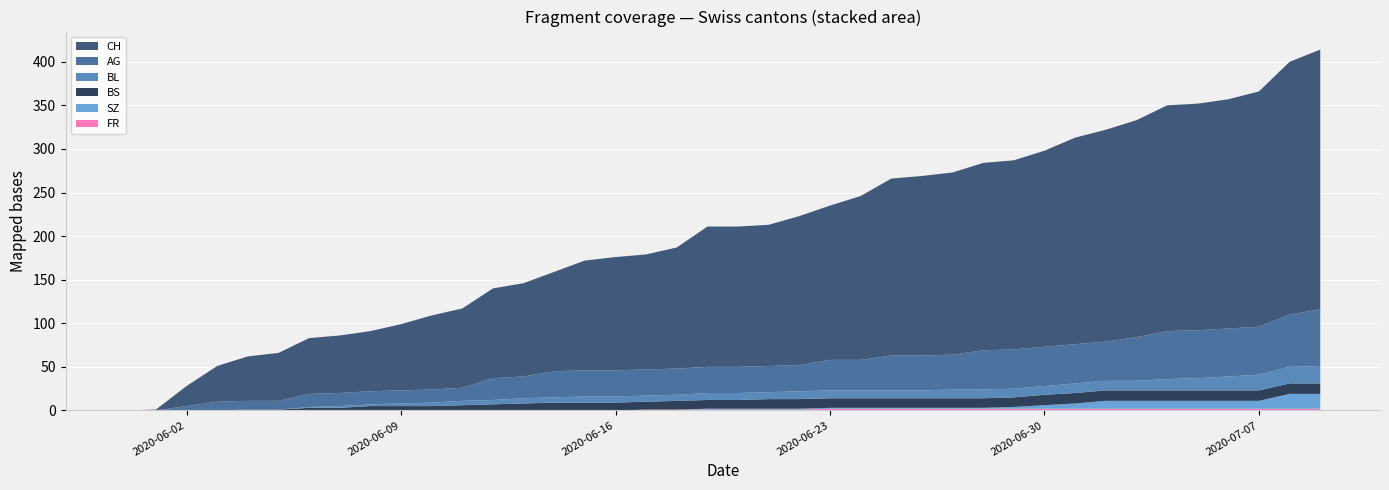

Reading left to right, list all the values displayed in this chart.

CH: 2020-05-31=0	2020-06-01=1	2020-06-02=23	2020-06-03=41	2020-06-04=51	2020-06-05=55	2020-06-06=64	2020-06-07=66	2020-06-08=69	2020-06-09=76	2020-06-10=85	2020-06-11=91	2020-06-12=103	2020-06-13=107	2020-06-14=114	2020-06-15=126	2020-06-16=130	2020-06-17=132	2020-06-18=139	2020-06-19=161	2020-06-20=161	2020-06-21=162	2020-06-22=171	2020-06-23=177	2020-06-24=188	2020-06-25=203	2020-06-26=206	2020-06-27=209	2020-06-28=215	2020-06-29=217	2020-06-30=225	2020-07-01=237	2020-07-02=243	2020-07-03=249	2020-07-04=259	2020-07-05=260	2020-07-06=263	2020-07-07=270	2020-07-08=290	2020-07-09=298
AG: 2020-05-31=0	2020-06-01=0	2020-06-02=5	2020-06-03=10	2020-06-04=10	2020-06-05=10	2020-06-06=15	2020-06-07=15	2020-06-08=15	2020-06-09=15	2020-06-10=15	2020-06-11=15	2020-06-12=25	2020-06-13=25	2020-06-14=30	2020-06-15=30	2020-06-16=30	2020-06-17=30	2020-06-18=30	2020-06-19=30	2020-06-20=30	2020-06-21=30	2020-06-22=30	2020-06-23=35	2020-06-24=35	2020-06-25=40	2020-06-26=40	2020-06-27=40	2020-06-28=45	2020-06-29=45	2020-06-30=45	2020-07-01=45	2020-07-02=45	2020-07-03=50	2020-07-04=55	2020-07-05=55	2020-07-06=55	2020-07-07=55	2020-07-08=60	2020-07-09=65
BL: 2020-05-31=0	2020-06-01=0	2020-06-02=0	2020-06-03=0	2020-06-04=0	2020-06-05=0	2020-06-06=1	2020-06-07=2	2020-06-08=2	2020-06-09=3	2020-06-10=4	2020-06-11=5	2020-06-12=5	2020-06-13=6	2020-06-14=6	2020-06-15=7	2020-06-16=7	2020-06-17=7	2020-06-18=7	2020-06-19=8	2020-06-20=8	2020-06-21=8	2020-06-22=9	2020-06-23=9	2020-06-24=9	2020-06-25=9	2020-06-26=9	2020-06-27=10	2020-06-28=10	2020-06-29=10	2020-06-30=10	2020-07-01=11	2020-07-02=11	2020-07-03=11	2020-07-04=13	2020-07-05=14	2020-07-06=16	2020-07-07=18	2020-07-08=19	2020-07-09=20
BS: 2020-05-31=0	2020-06-01=0	2020-06-02=0	2020-06-03=0	2020-06-04=1	2020-06-05=1	2020-06-06=3	2020-06-07=3	2020-06-08=5	2020-06-09=5	2020-06-10=5	2020-06-11=6	2020-06-12=7	2020-06-13=8	2020-06-14=9	2020-06-15=9	2020-06-16=9	2020-06-17=9	2020-06-18=10	2020-06-19=10	2020-06-20=10	2020-06-21=11	2020-06-22=11	2020-06-23=11	2020-06-24=11	2020-06-25=11	2020-06-26=11	2020-06-27=11	2020-06-28=11	2020-06-29=11	2020-06-30=12	2020-07-01=12	2020-07-02=12	2020-07-03=12	2020-07-04=12	2020-07-05=12	2020-07-06=12	2020-07-07=12	2020-07-08=12	2020-07-09=12
SZ: 2020-05-31=0	2020-06-01=0	2020-06-02=0	2020-06-03=0	2020-06-04=0	2020-06-05=0	2020-06-06=0	2020-06-07=0	2020-06-08=0	2020-06-09=0	2020-06-10=0	2020-06-11=0	2020-06-12=0	2020-06-13=0	2020-06-14=0	2020-06-15=0	2020-06-16=0	2020-06-17=0	2020-06-18=0	2020-06-19=1	2020-06-20=1	2020-06-21=1	2020-06-22=1	2020-06-23=1	2020-06-24=1	2020-06-25=1	2020-06-26=1	2020-06-27=1	2020-06-28=1	2020-06-29=2	2020-06-30=4	2020-07-01=6	2020-07-02=9	2020-07-03=9	2020-07-04=9	2020-07-05=9	2020-07-06=9	2020-07-07=9	2020-07-08=17	2020-07-09=17
FR: 2020-05-31=0	2020-06-01=0	2020-06-02=0	2020-06-03=0	2020-06-04=0	2020-06-05=0	2020-06-06=0	2020-06-07=0	2020-06-08=0	2020-06-09=0	2020-06-10=0	2020-06-11=0	2020-06-12=0	2020-06-13=0	2020-06-14=0	2020-06-15=0	2020-06-16=0	2020-06-17=1	2020-06-18=1	2020-06-19=1	2020-06-20=1	2020-06-21=1	2020-06-22=1	2020-06-23=2	2020-06-24=2	2020-06-25=2	2020-06-26=2	2020-06-27=2	2020-06-28=2	2020-06-29=2	2020-06-30=2	2020-07-01=2	2020-07-02=2	2020-07-03=2	2020-07-04=2	2020-07-05=2	2020-07-06=2	2020-07-07=2	2020-07-08=2	2020-07-09=2